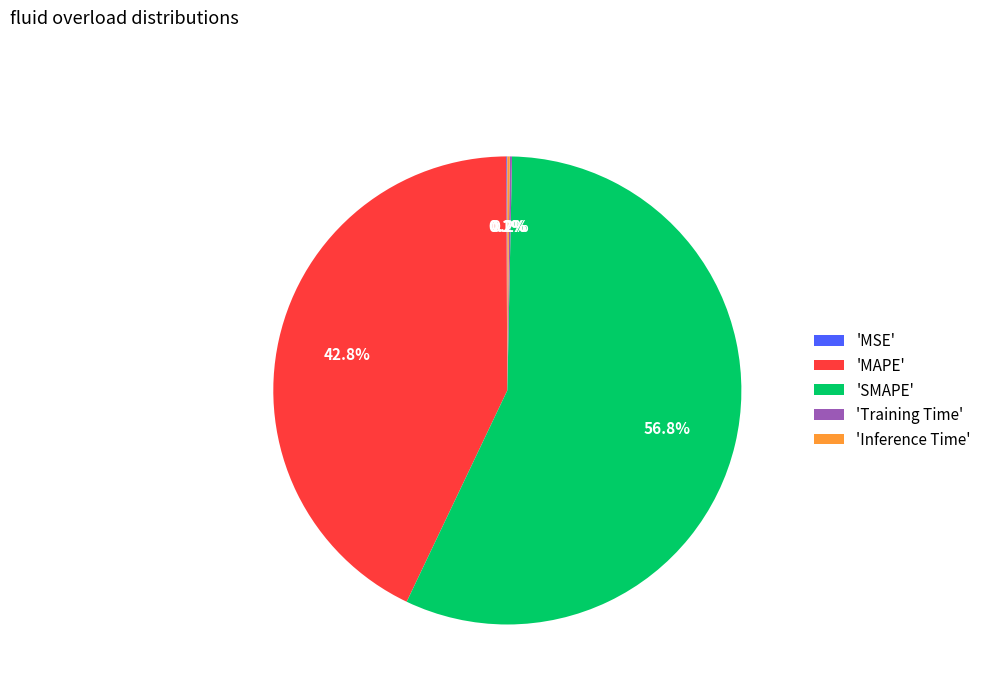

What is the largest slice in the pie chart?

'SMAPE'